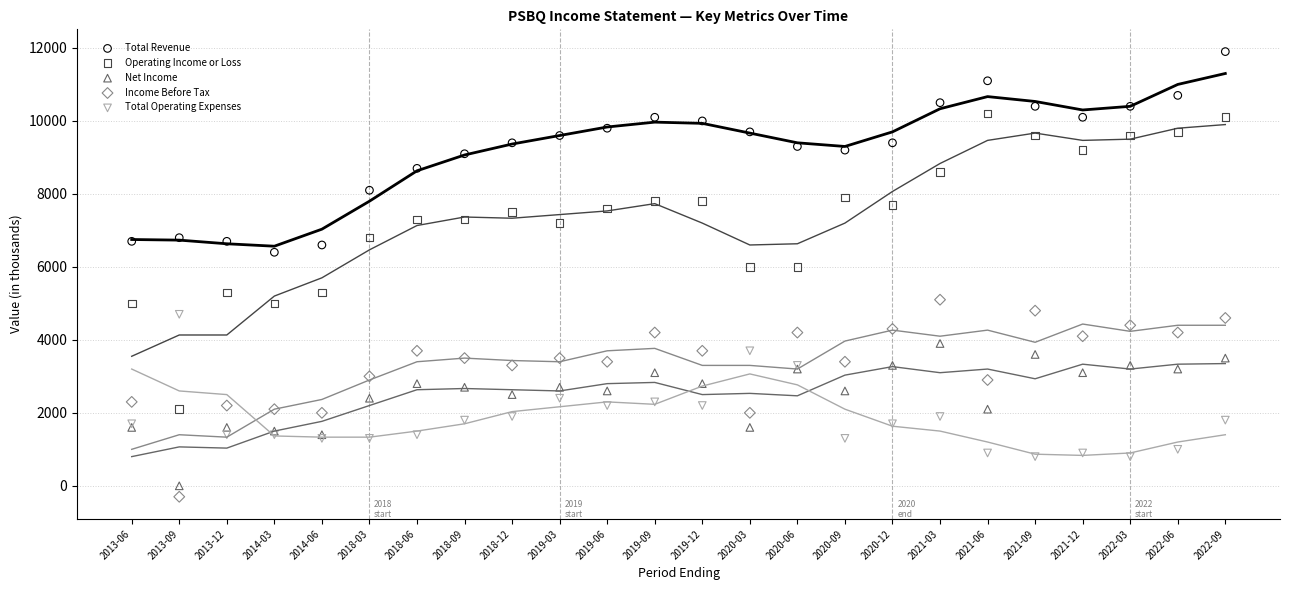

What are all the series names shown in the legend?

Total Revenue, Operating Income or Loss, Net Income, Income Before Tax, Total Operating Expenses